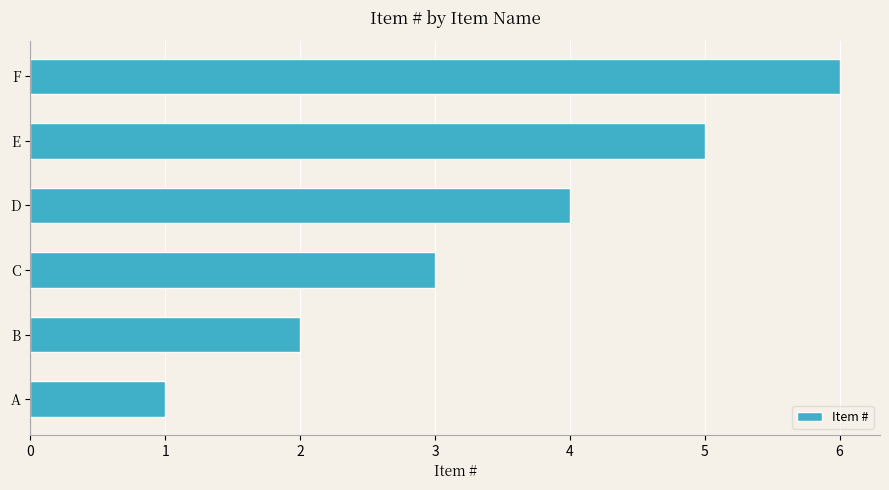

List the labels in order of value, smallest first.

A, B, C, D, E, F